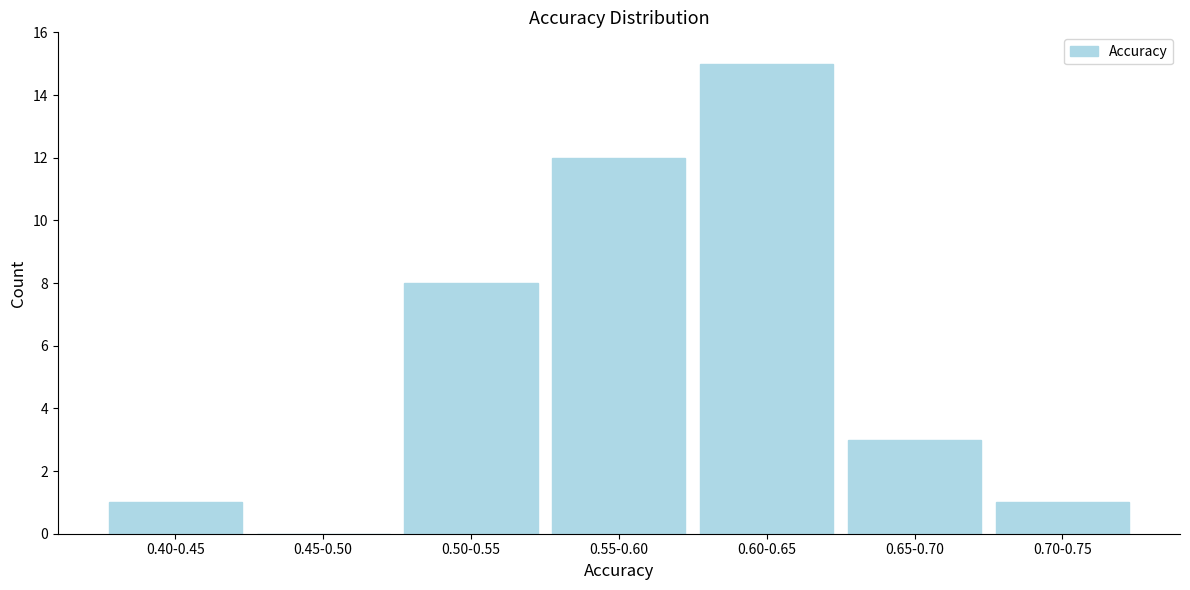

Reading right to left, what are all the values shown in this chart?

0.70-0.75=1	0.65-0.70=3	0.60-0.65=15	0.55-0.60=12	0.50-0.55=8	0.45-0.50=0	0.40-0.45=1